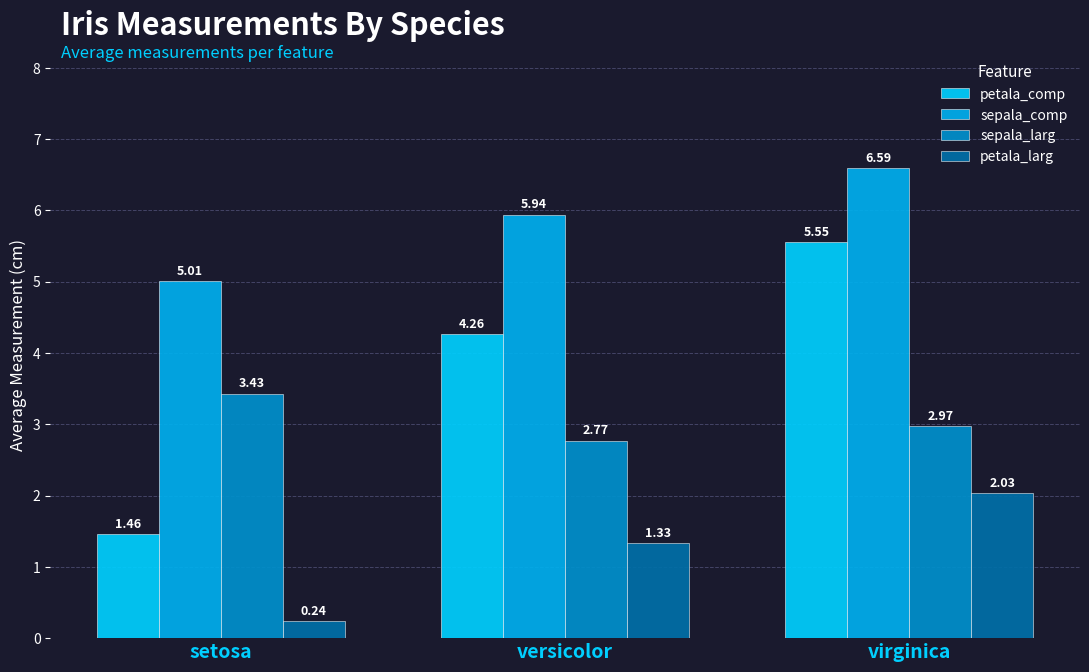

How many groups of bars are there?

3